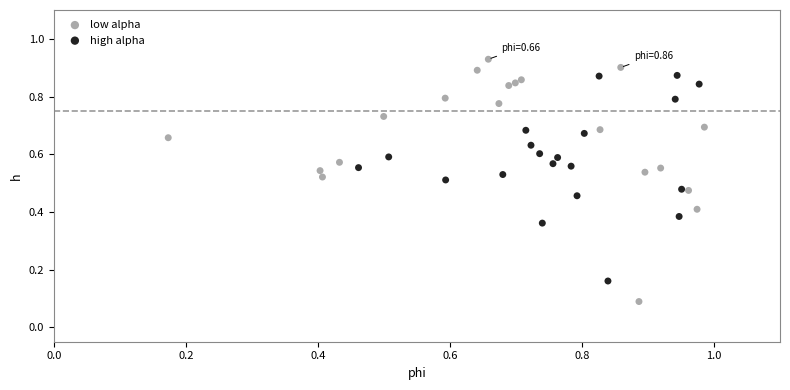

Which series has the widest spread of Y values?

low alpha